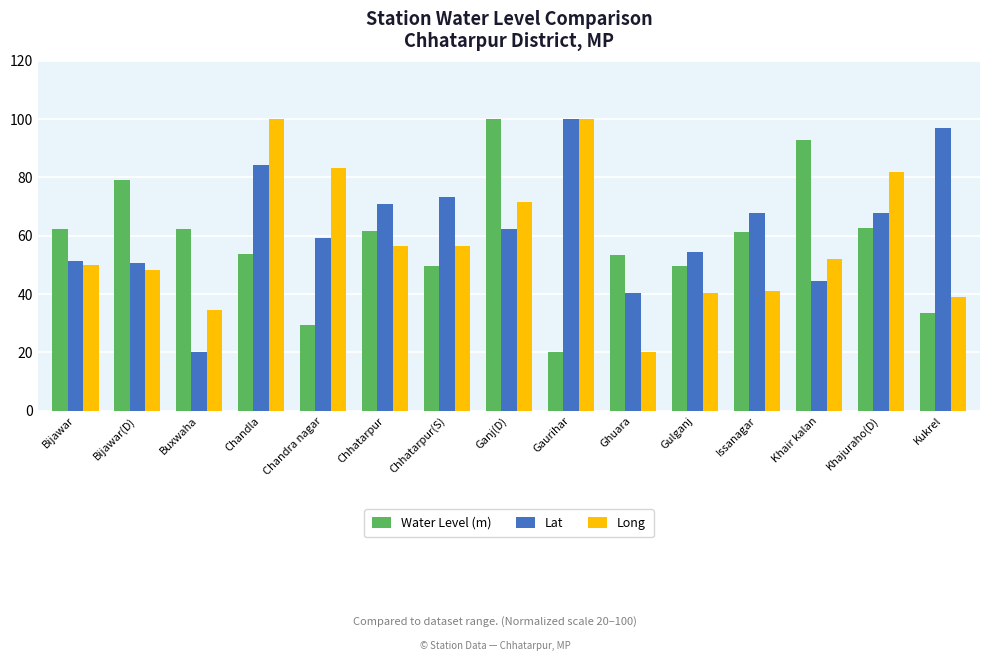

Does the chart contain stacked bars?

No